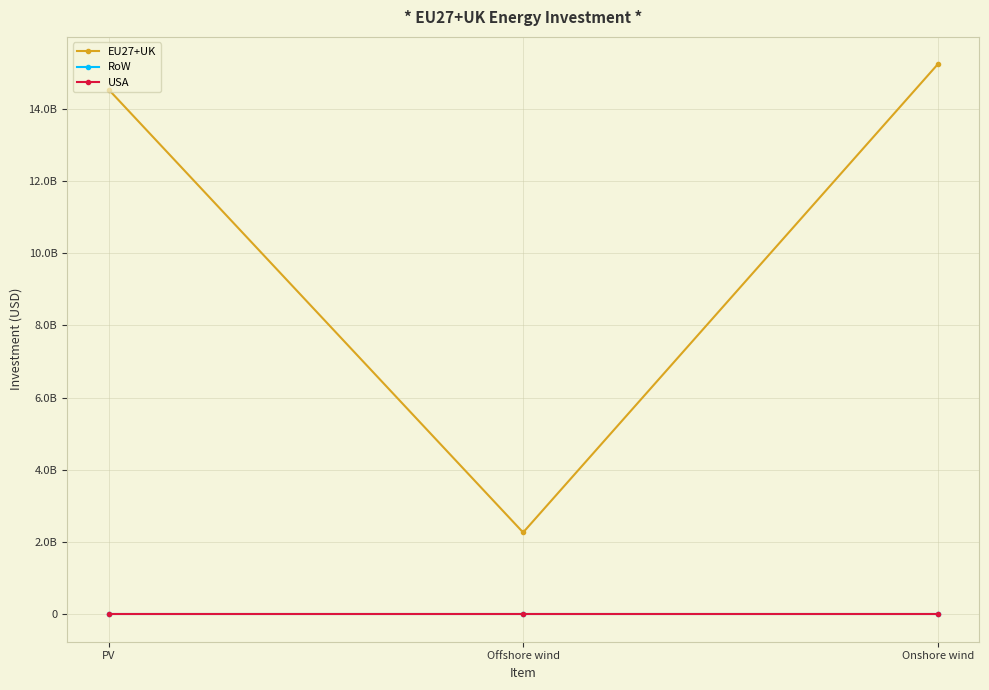

Is the value of USA at PV greater than the value of EU27+UK at Onshore wind?

No